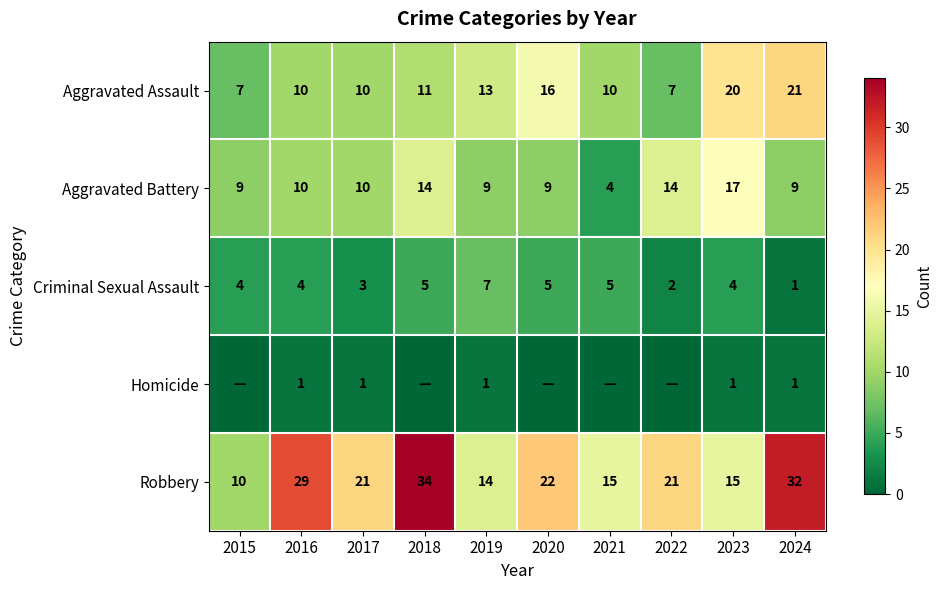

Where is Aggravated Assault nearest to the value 14?

2019